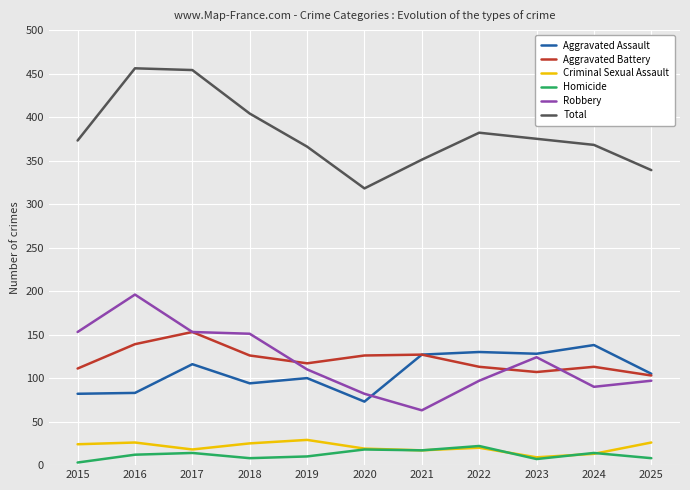

What is the difference between the highest and lowest values at 2017?

440